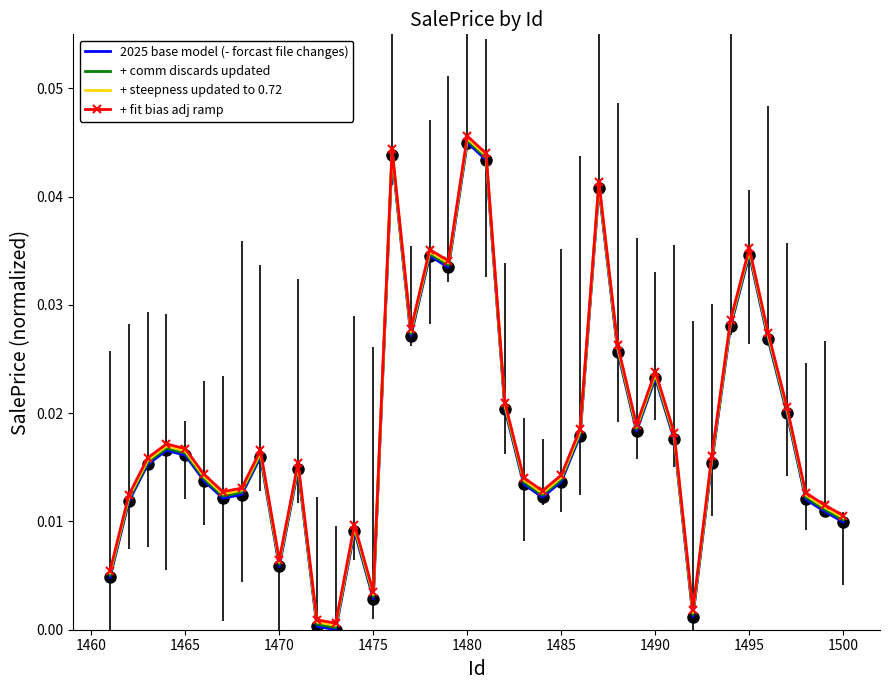

What are all the series names shown in the legend?

2025 base model (- forcast file changes), + comm discards updated, + steepness updated to 0.72, + fit bias adj ramp